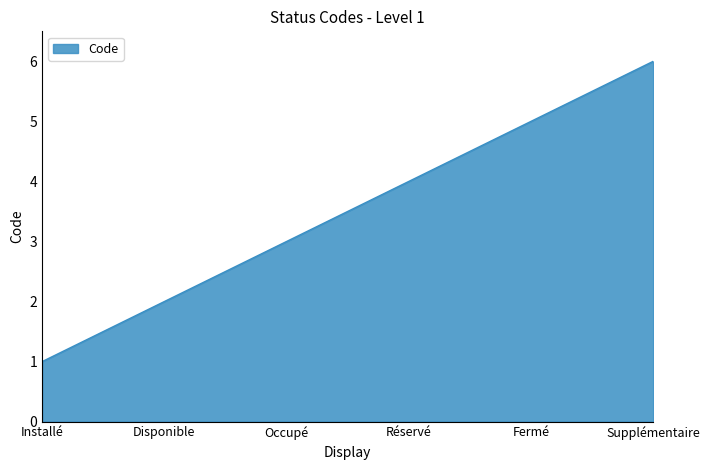

At which label is the value closest to 3?

Occupé